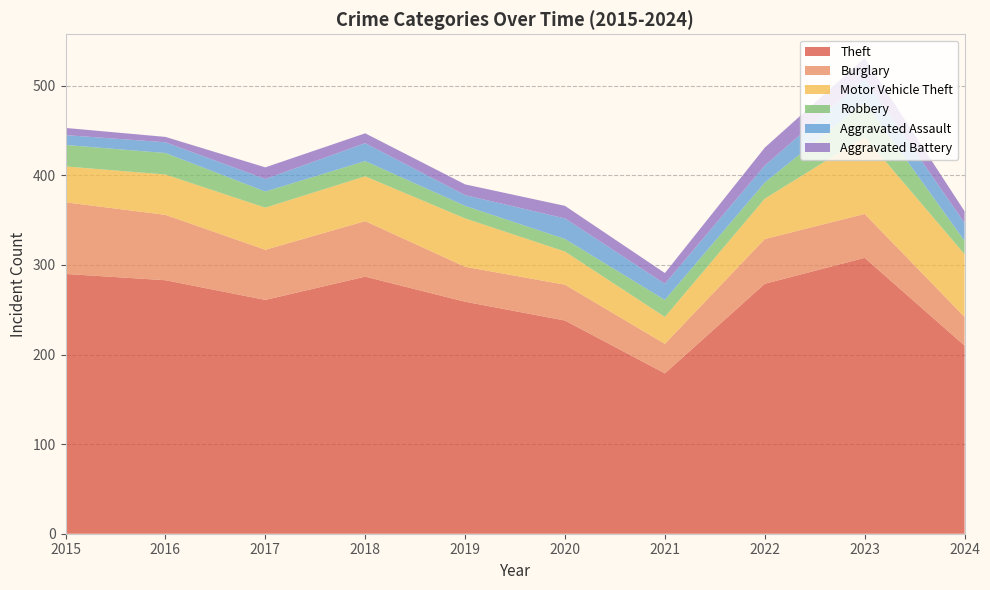

Reading left to right, what are all the values shown in this chart?

Theft: 2015=290	2016=283	2017=261	2018=287	2019=259	2020=238	2021=179	2022=279	2023=308	2024=210
Burglary: 2015=80	2016=73	2017=56	2018=62	2019=39	2020=40	2021=33	2022=50	2023=49	2024=32
Motor Vehicle Theft: 2015=40	2016=45	2017=47	2018=50	2019=54	2020=37	2021=30	2022=45	2023=86	2024=70
Robbery: 2015=24	2016=24	2017=18	2018=17	2019=14	2020=14	2021=19	2022=18	2023=39	2024=15
Aggravated Assault: 2015=11	2016=12	2017=14	2018=20	2019=12	2020=23	2021=18	2022=19	2023=26	2024=20
Aggravated Battery: 2015=8	2016=6	2017=13	2018=11	2019=12	2020=14	2021=12	2022=20	2023=23	2024=13